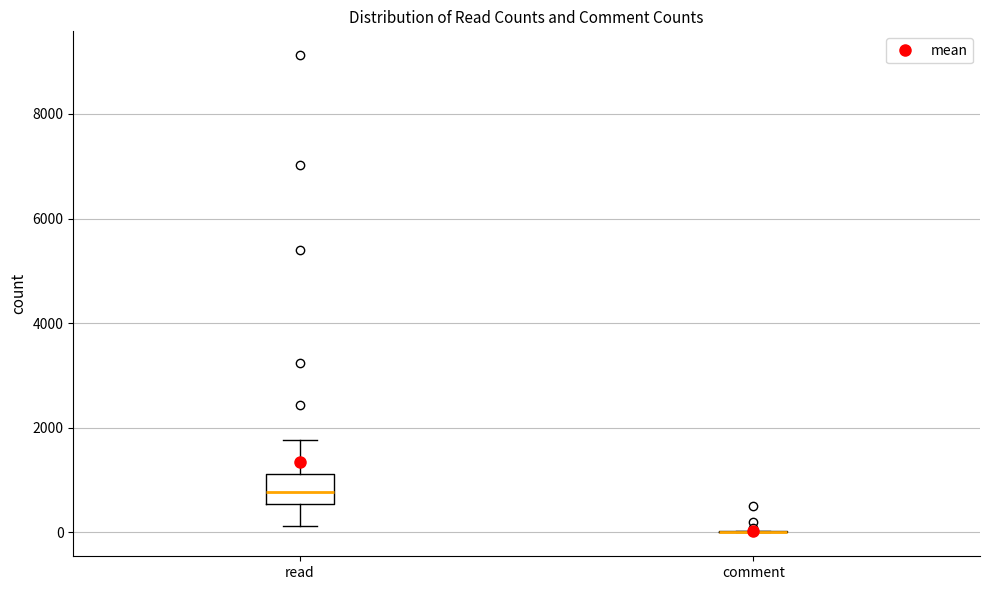

Which box is the tallest, from its lower edge to its upper edge?

read